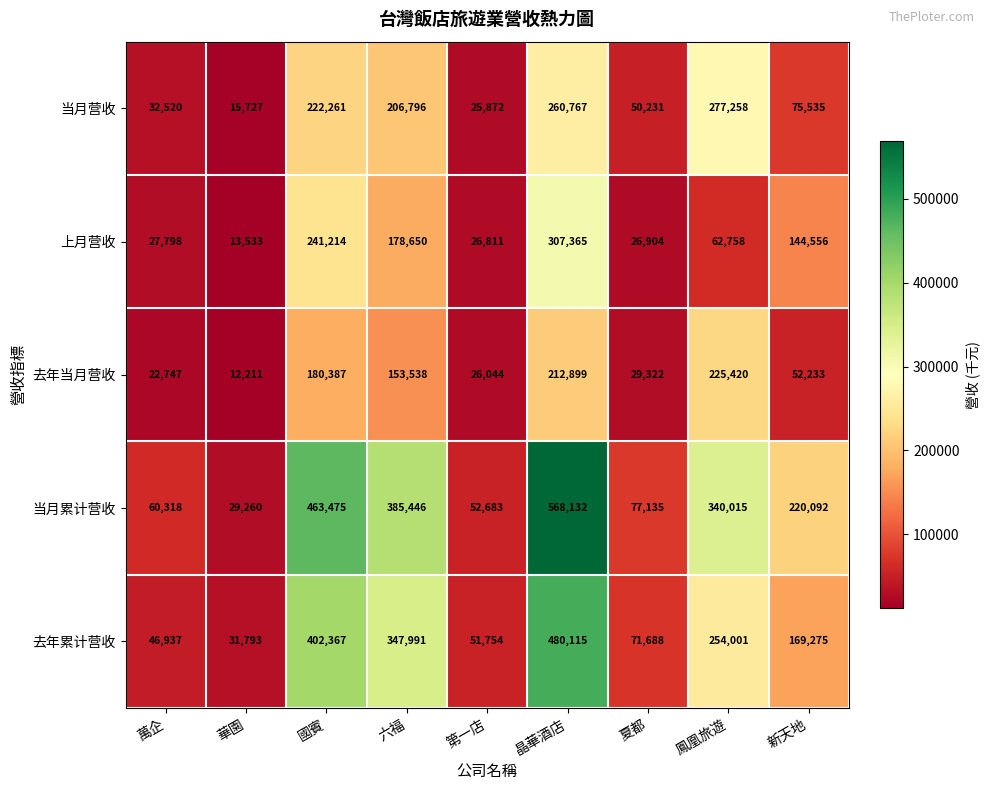

Which label corresponds to the smallest value in the chart?

華園